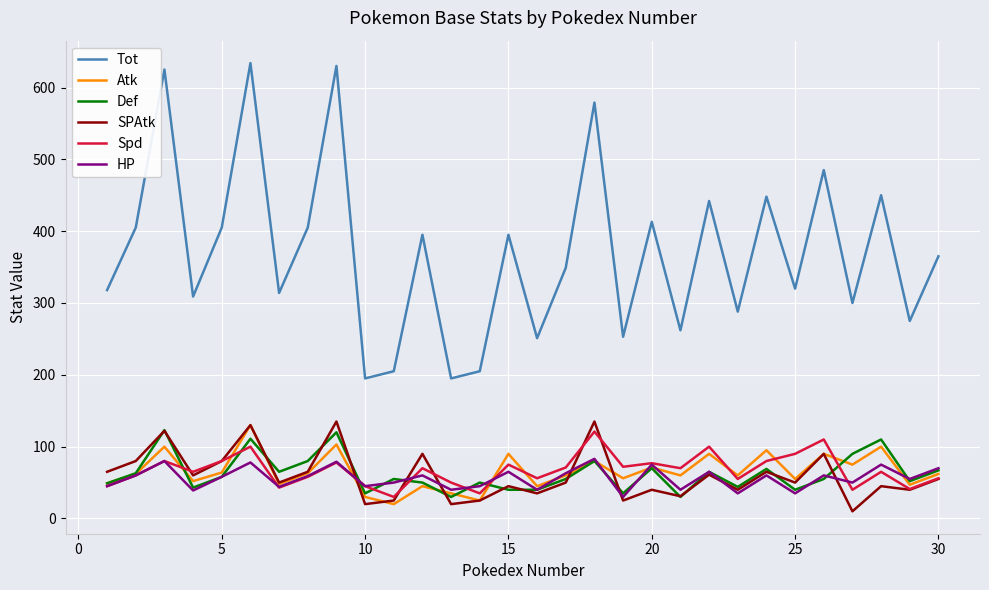

Which series has the largest total across all categories?

Tot